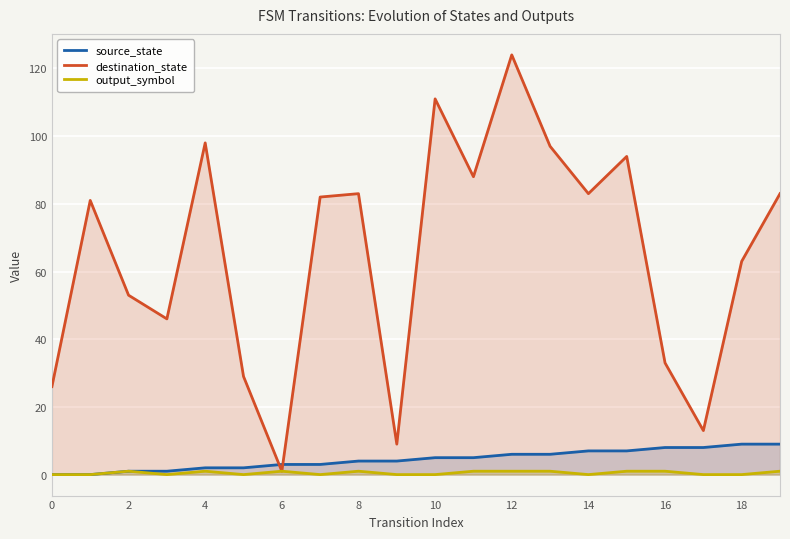

In destination_state, how many points are higher than both neighbors (excluding endpoints)?

6